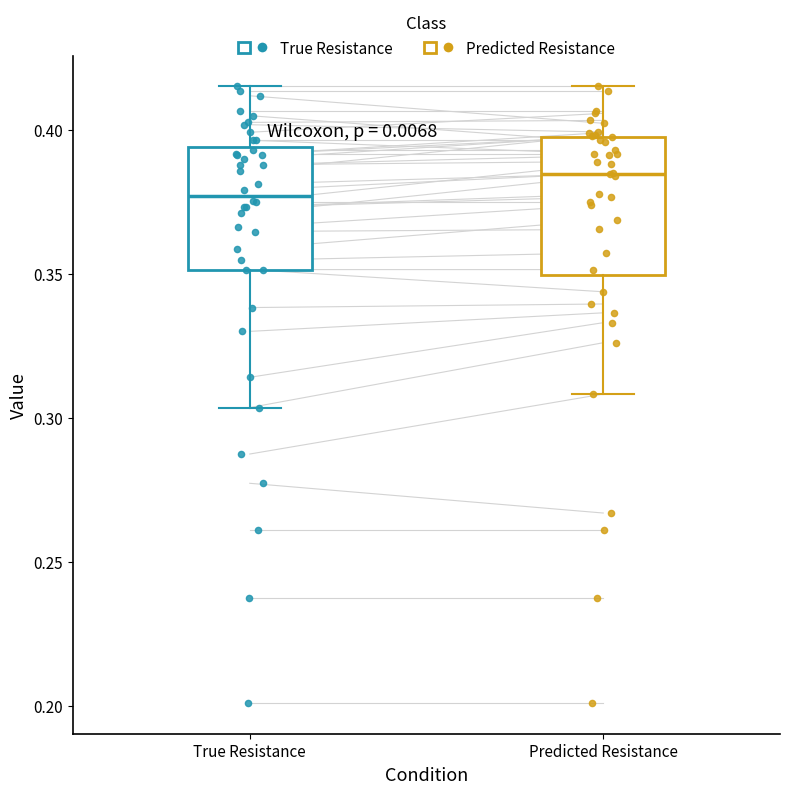

Where is the lower edge of the box for True Resistance on the y-axis? The values are not printed on the chart, so give them approximately, as read against the axis.

0.350